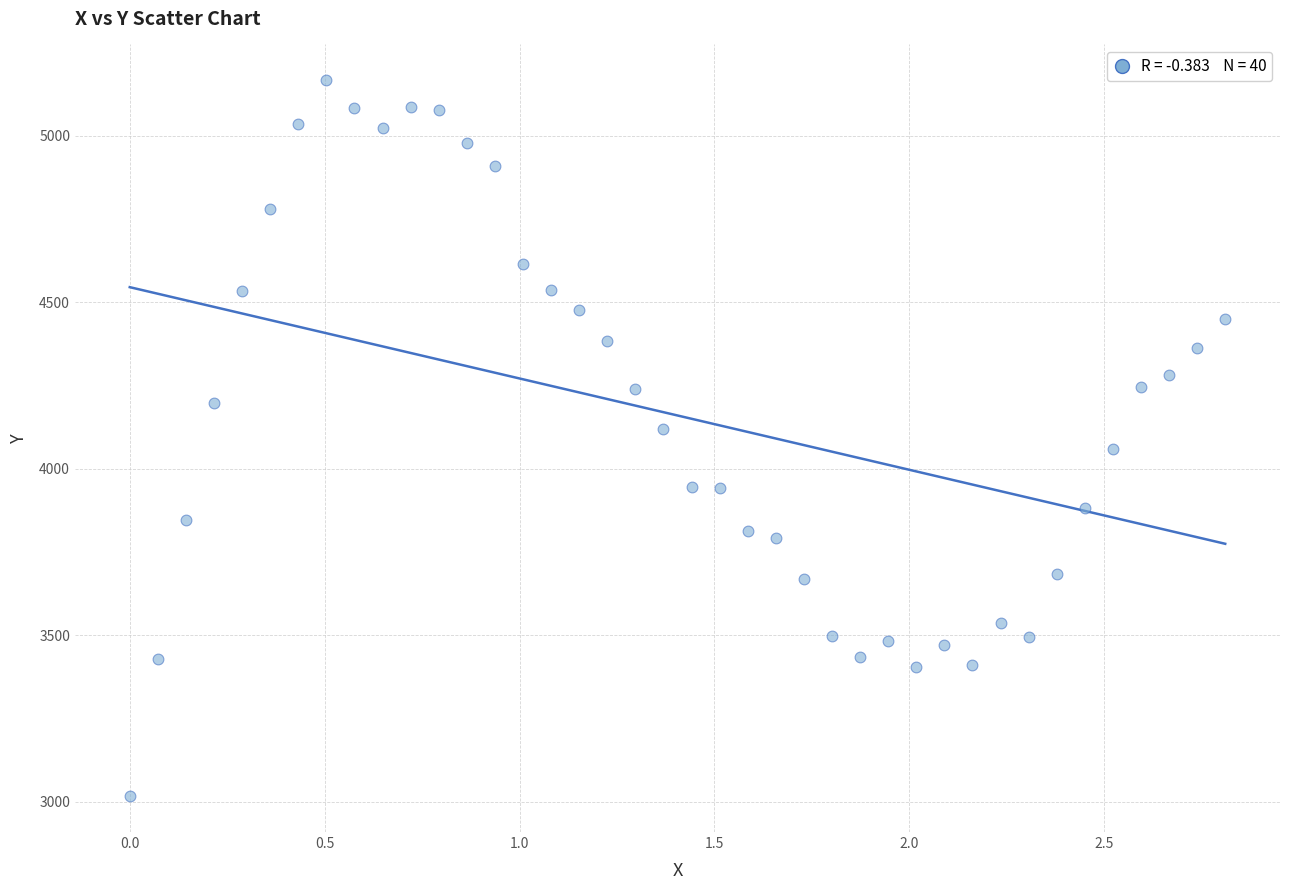

What is the range of Y values (max minus min)?

2149.4